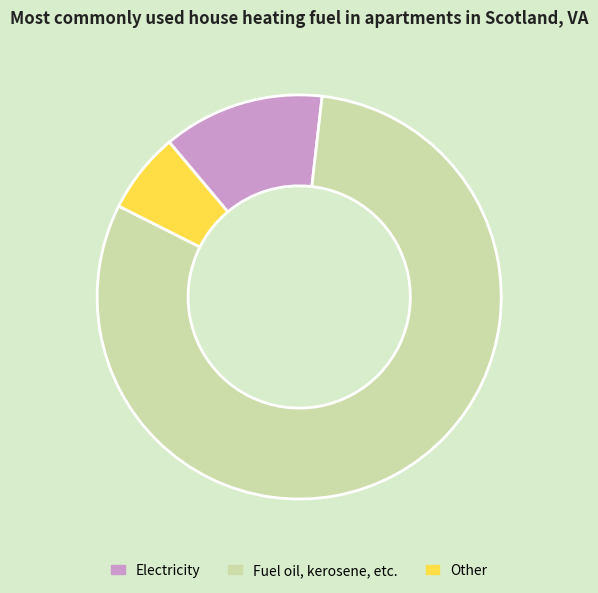

What is the ratio of the value at Fuel oil, kerosene, etc. to the value at Other?

12.5